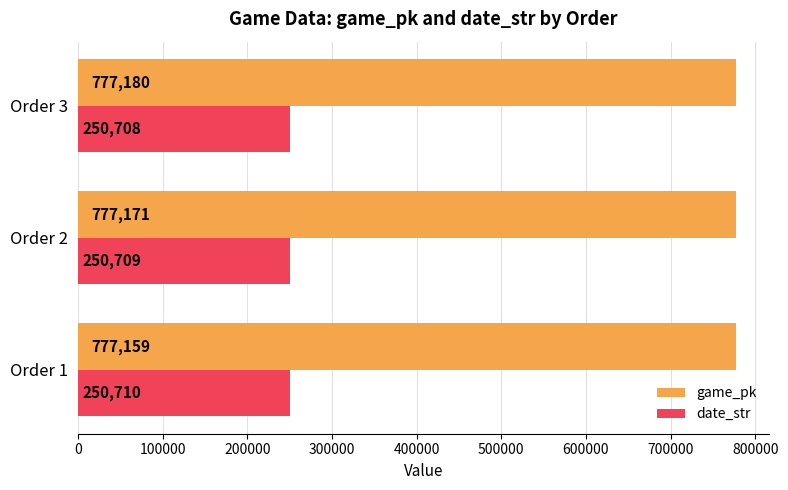

How many distinct data groups are displayed?

2